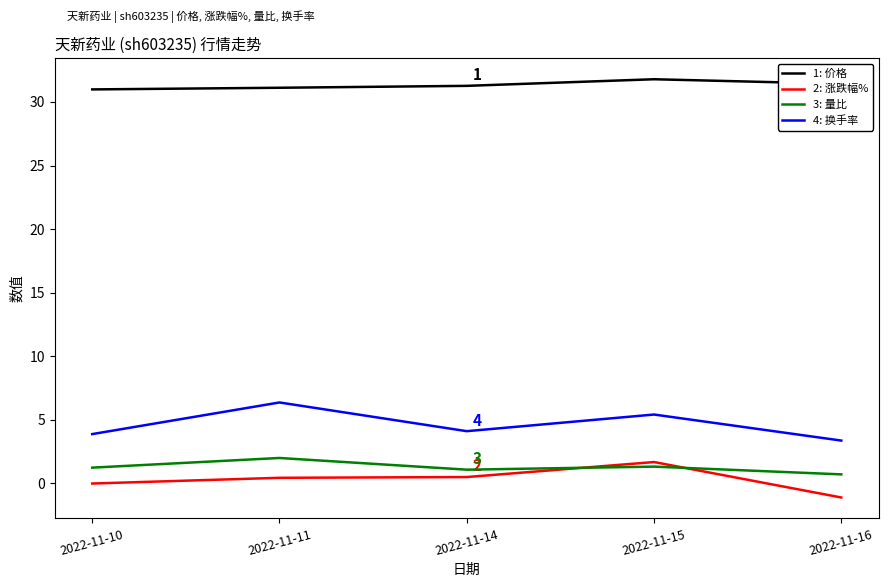

What is the sum of the 3: 量比 values at 2022-11-14 and 2022-11-10?

2.3